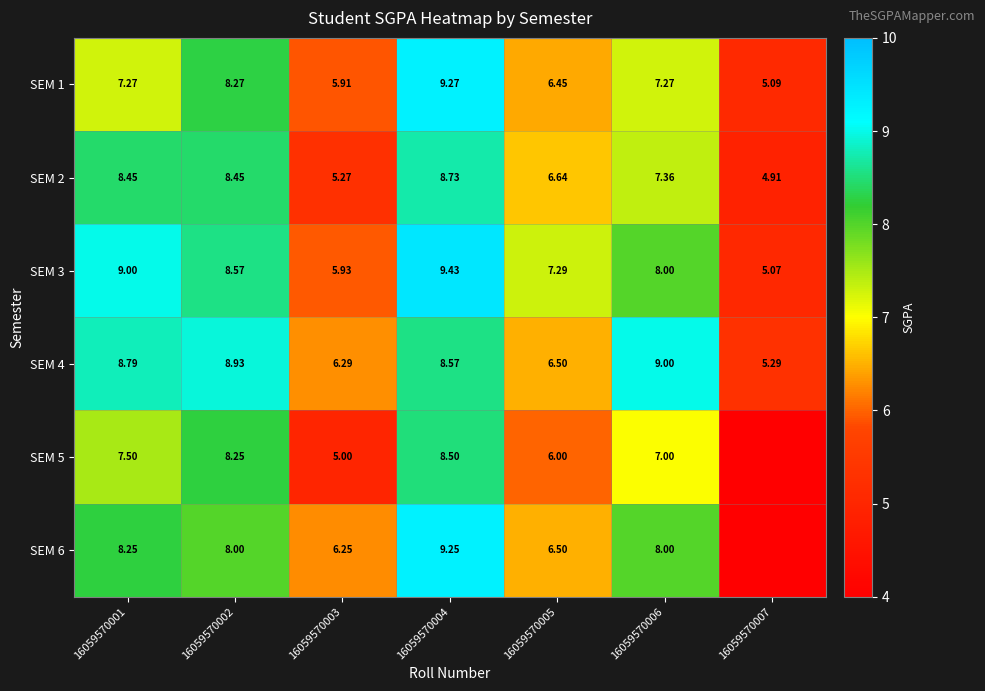

Rank the series at 16059570004 from highest to lowest value.

SEM 3, SEM 1, SEM 6, SEM 2, SEM 4, SEM 5